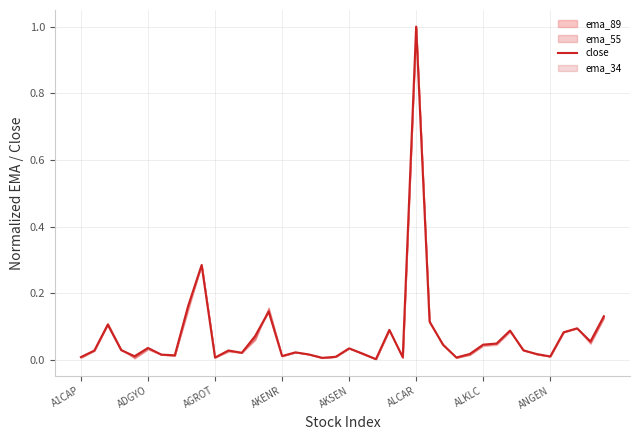

What is the maximum value shown in the chart?

1.0